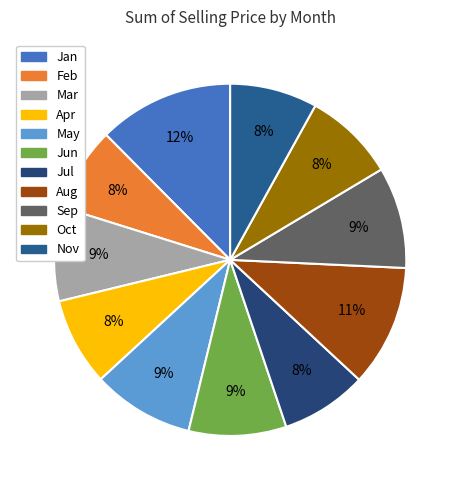

Which category has the biggest portion of the pie?

Jan